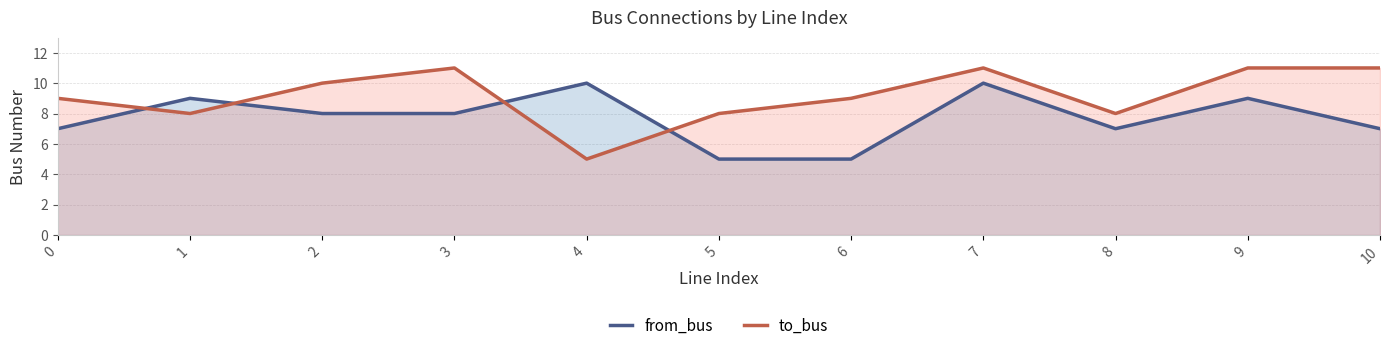

True or false: to_bus has a value of 11 at 9.

True